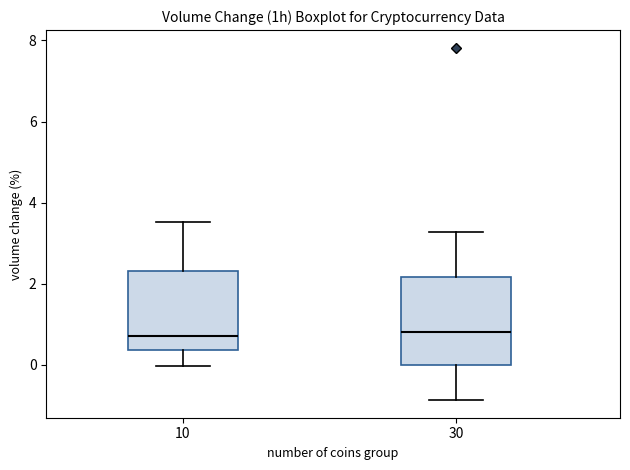

Reading left to right, read every box against the y-axis: the position of its median line, the range the box covers, and the ends of its whiskers. The values are not printed on the chart, so give them approximately, as read against the axis.

10: median 0.8, box 0.4 to 2.4, whiskers 0.0 to 3.6
30: median 0.8, box 0.0 to 2.2, whiskers -0.8 to 3.2